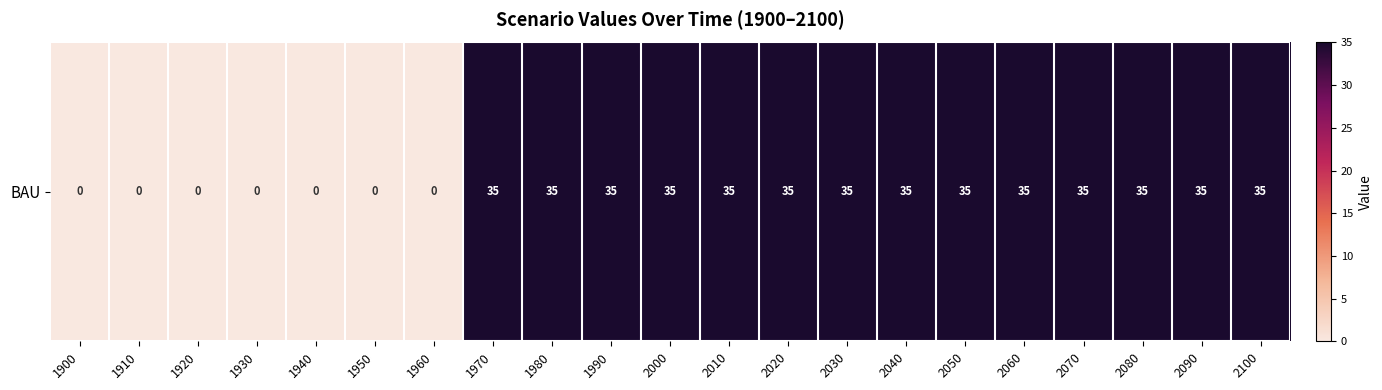

Reading left to right, what are all the values shown in this chart?

1900=0	1910=0	1920=0	1930=0	1940=0	1950=0	1960=0	1970=35	1980=35	1990=35	2000=35	2010=35	2020=35	2030=35	2040=35	2050=35	2060=35	2070=35	2080=35	2090=35	2100=35